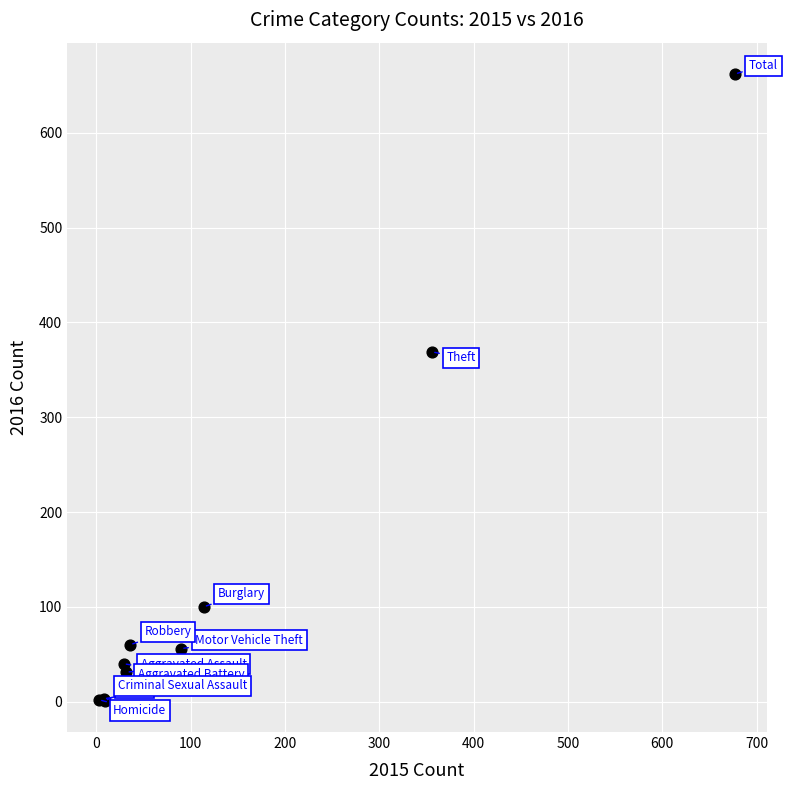

What Y value in the scatter plot is closest to 331?

369